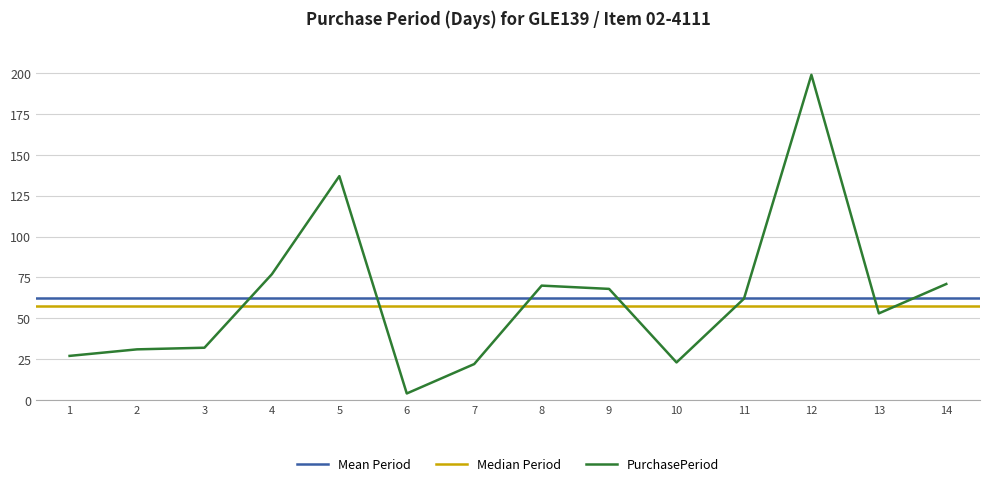

True or false: PurchasePeriod has a value of 63 at 12.

False